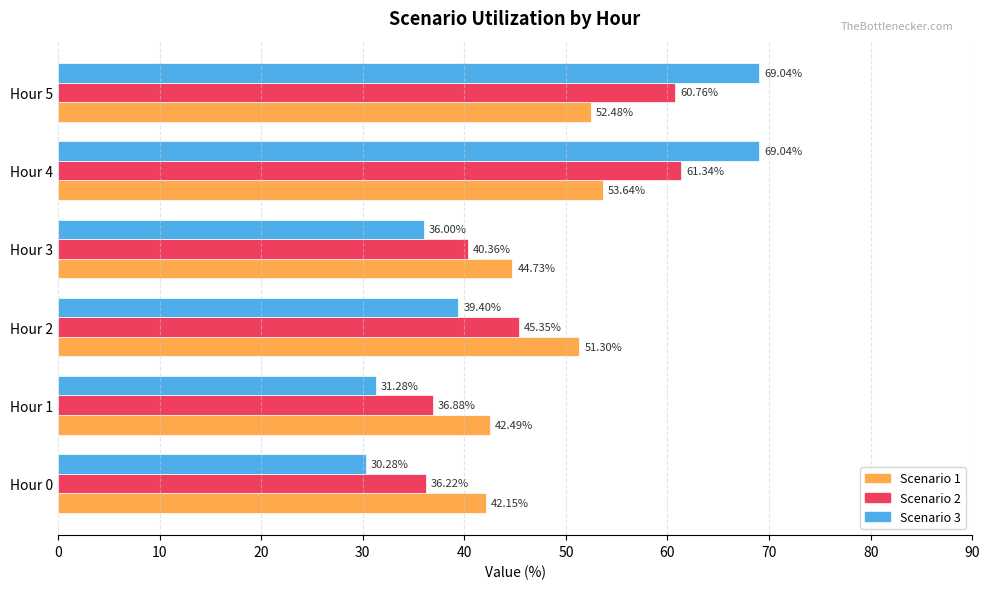

Is the value of Scenario 3 at Hour 3 greater than the value of Scenario 2 at Hour 5?

No